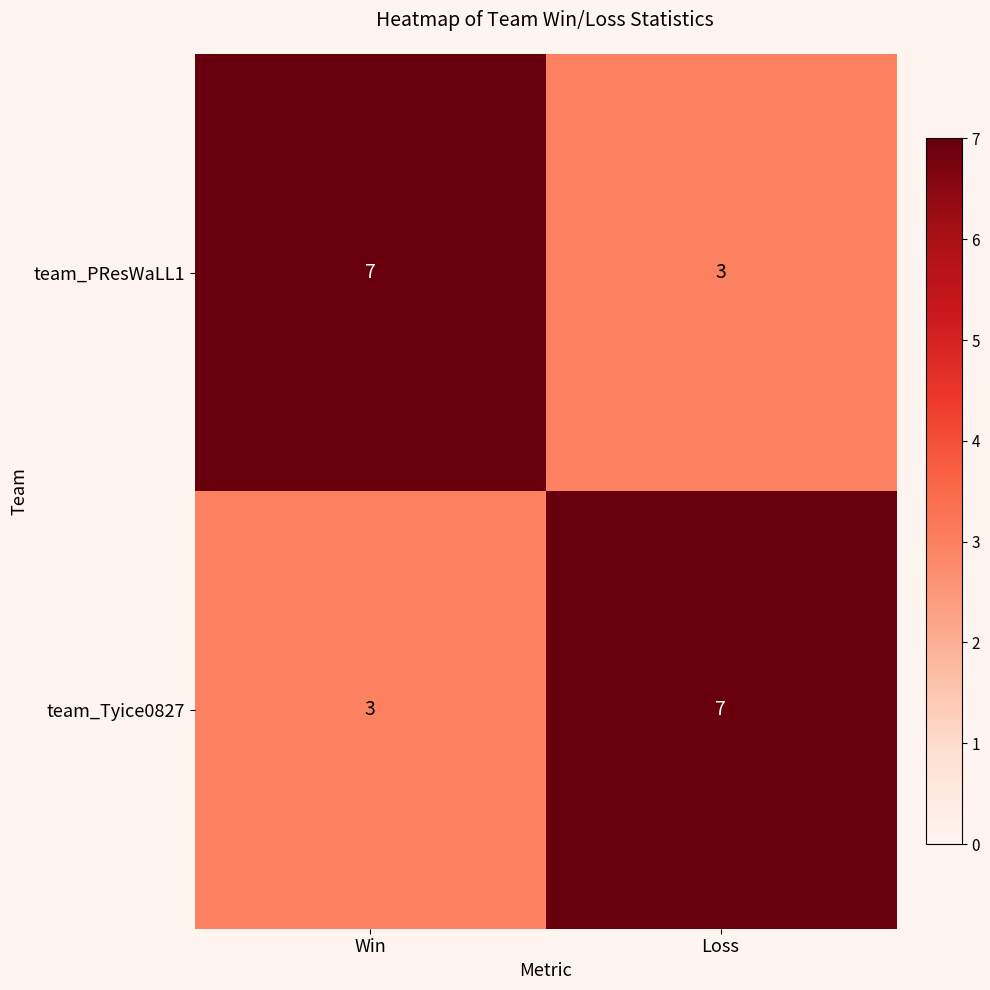

What is the lowest value of the team_Tyice0827 series?

3